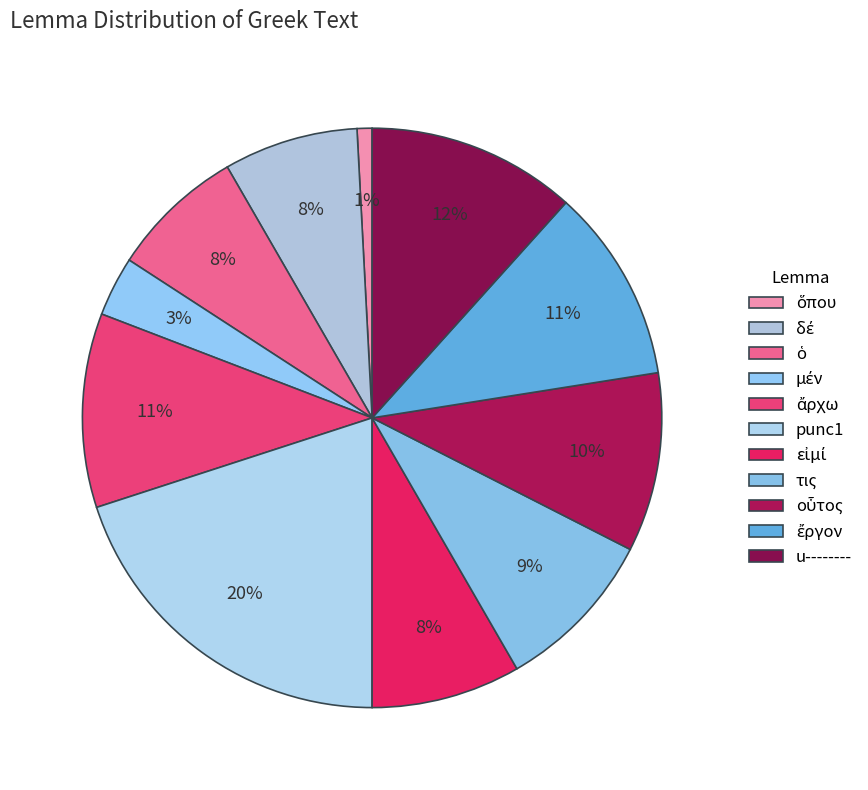

Is it true that δέ is 14% of the pie?

False